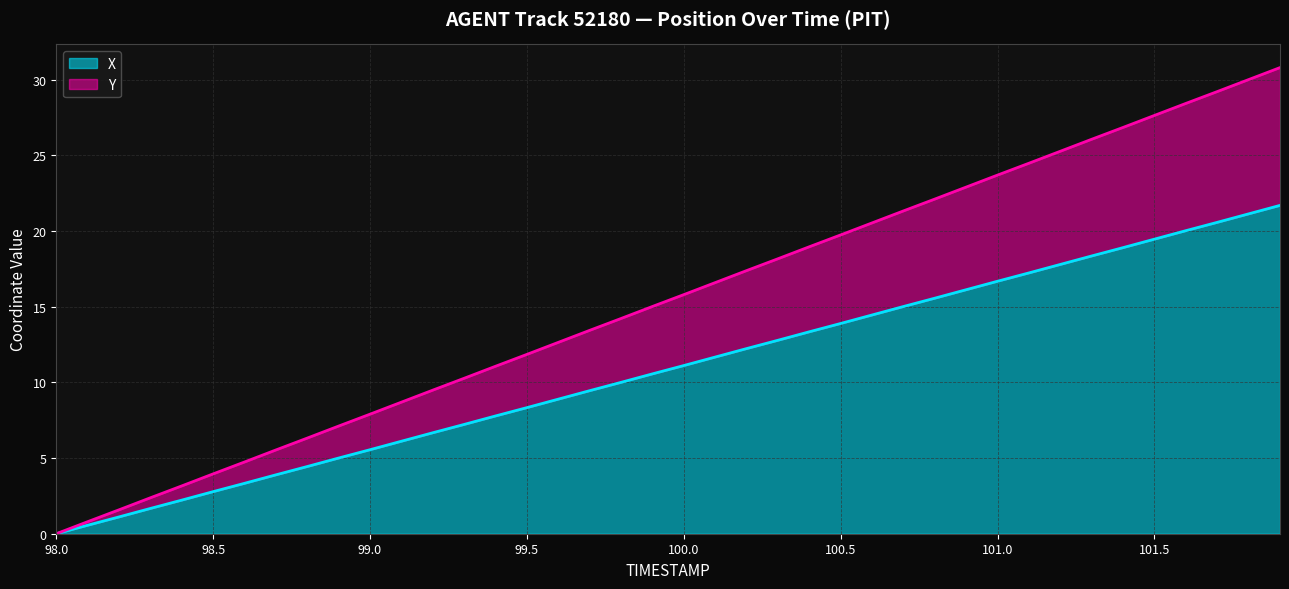

True or false: X has a value of 10.0 at 99.8.

True